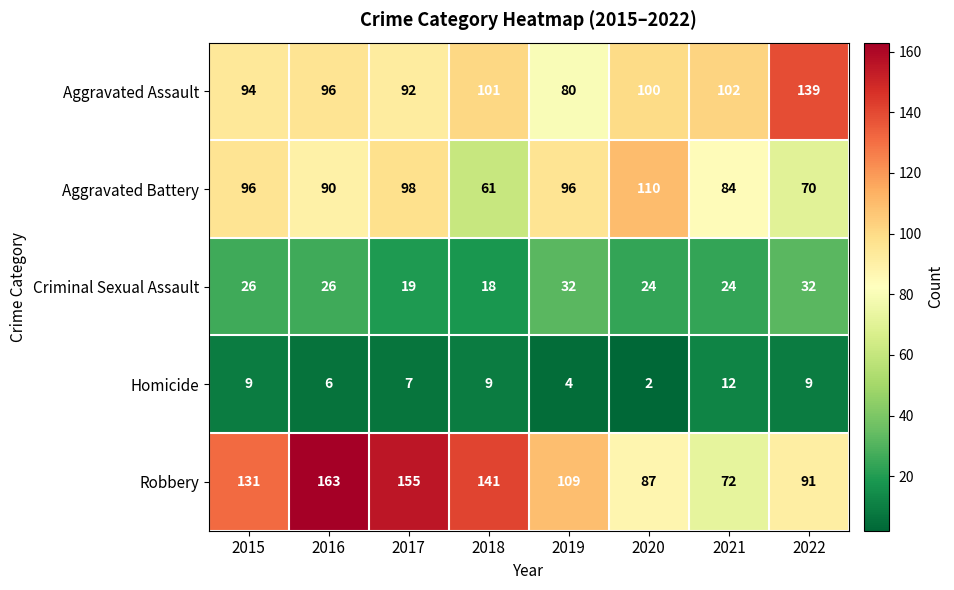

Rank the categories by Robbery value from lowest to highest.

2021, 2020, 2022, 2019, 2015, 2018, 2017, 2016